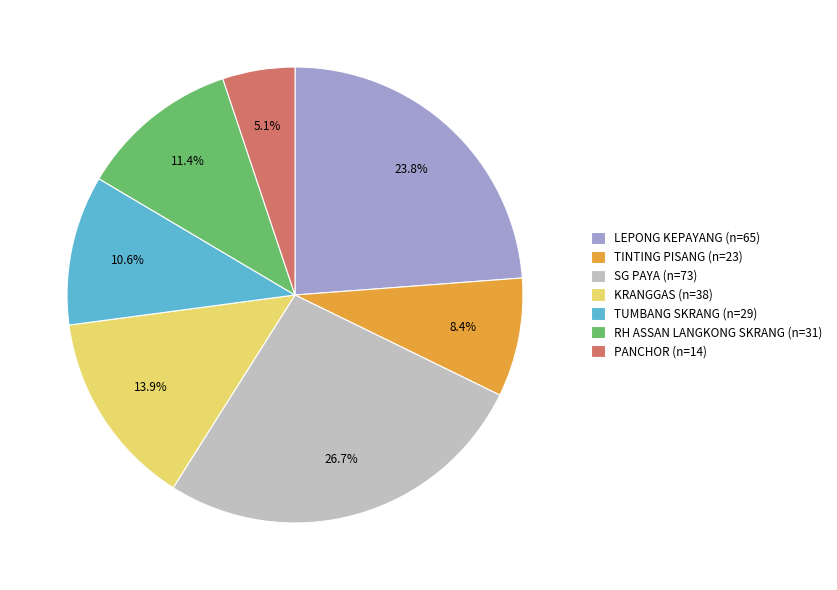

What percentage is the RH ASSAN LANGKONG SKRANG slice, to the nearest percent?

11%